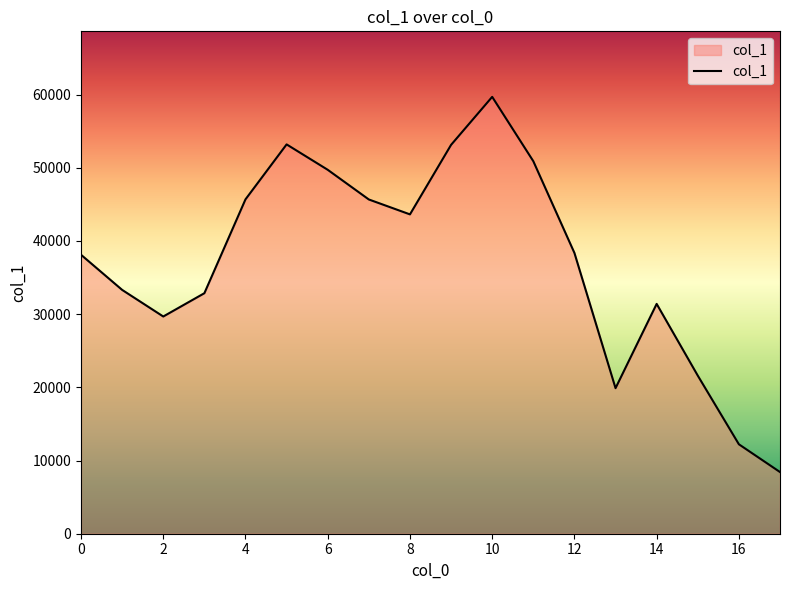

What is the sum of all values?

667562